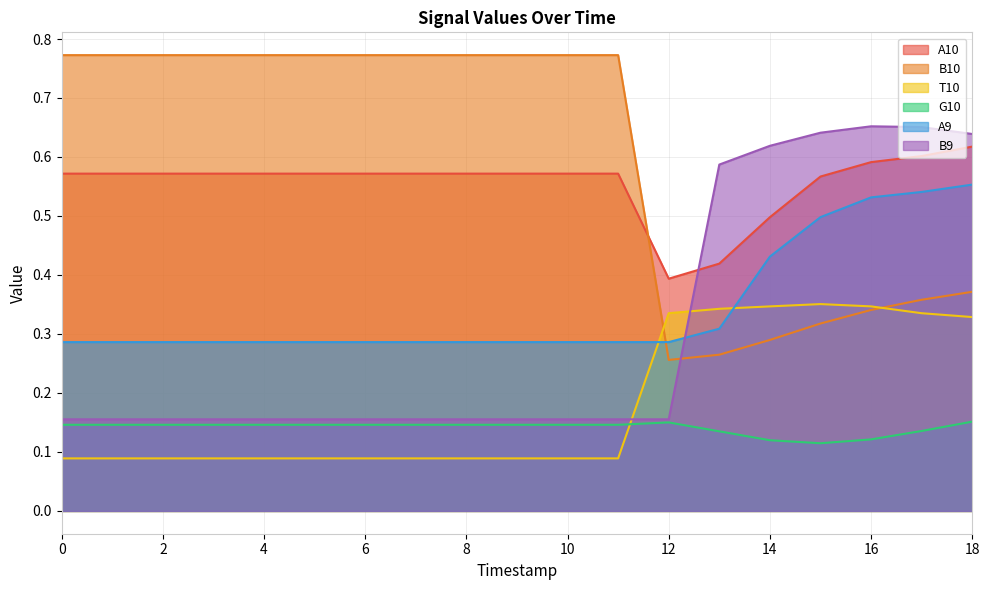

True or false: A9 has a value of 0.1 at 1.

False